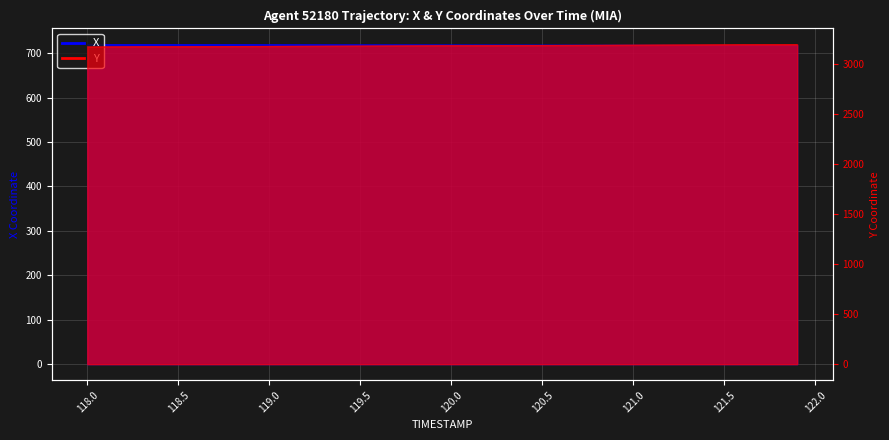

How many values in the Y series are below 3180?

20